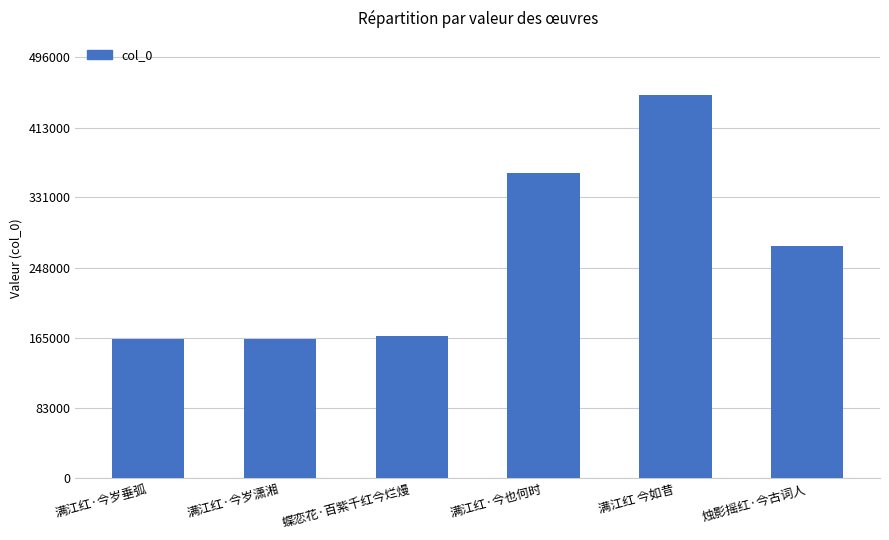

What is the average value?

263370